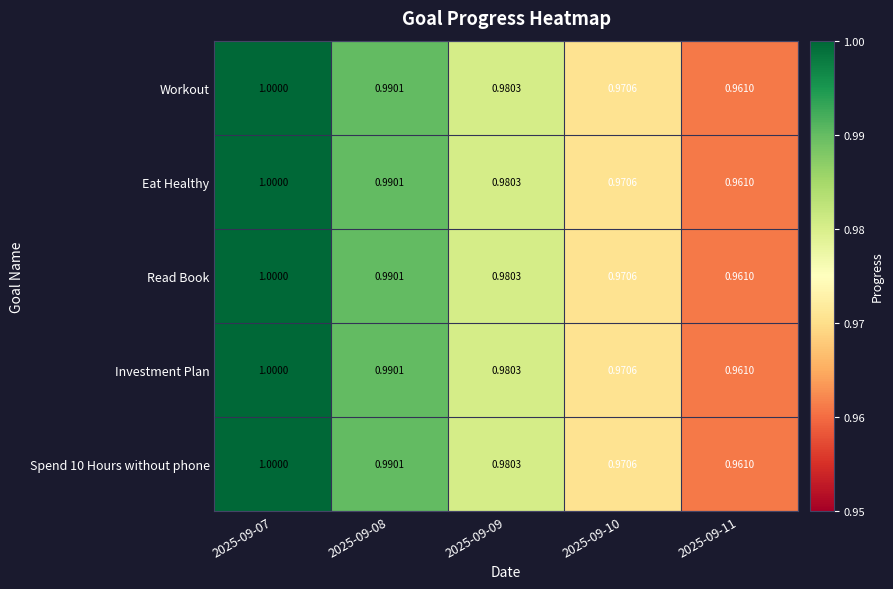

Is the value of Eat Healthy at 2025-09-09 greater than the value of Spend 10 Hours without phone at 2025-09-07?

No